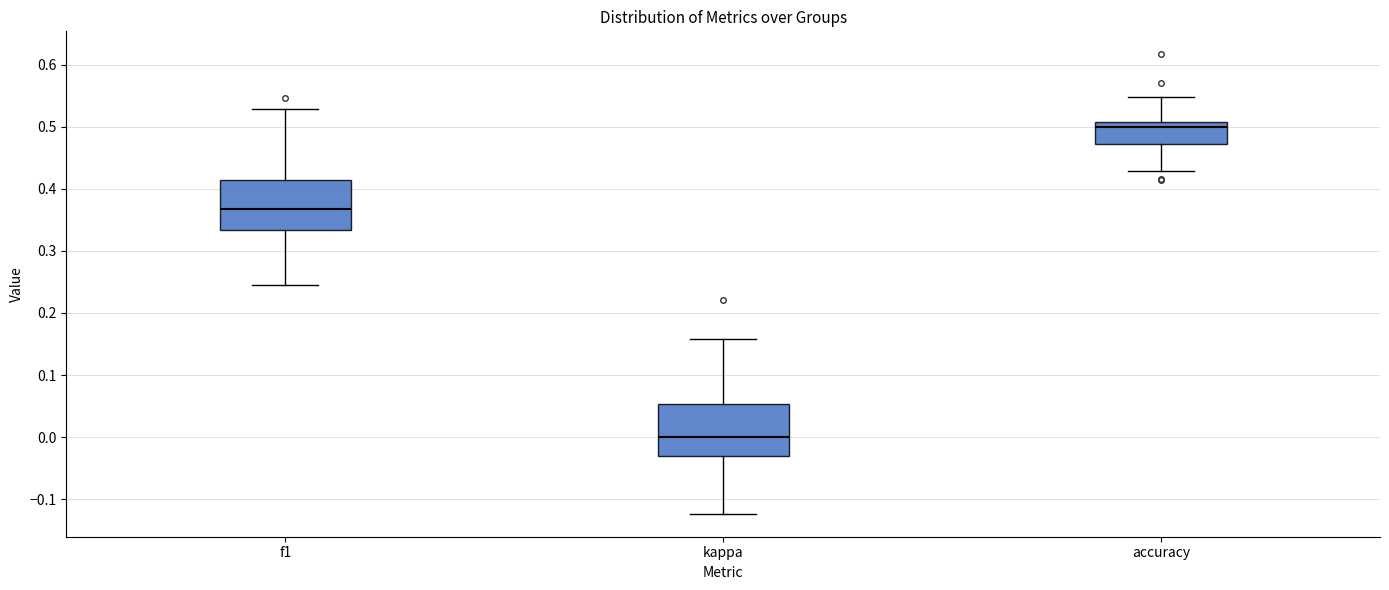

Which box's median line is the highest?

accuracy